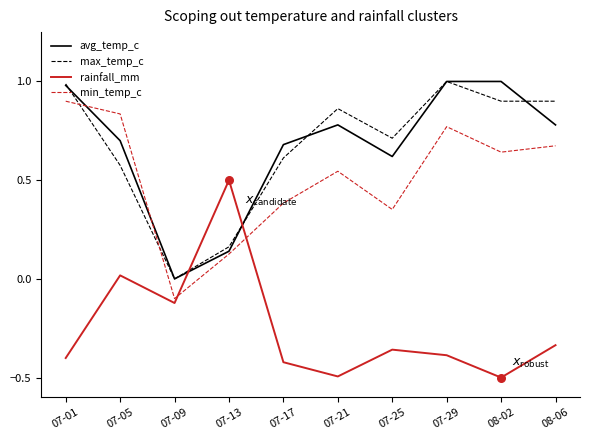

What is the spread (max minus min) of values at 08-06?

1.2